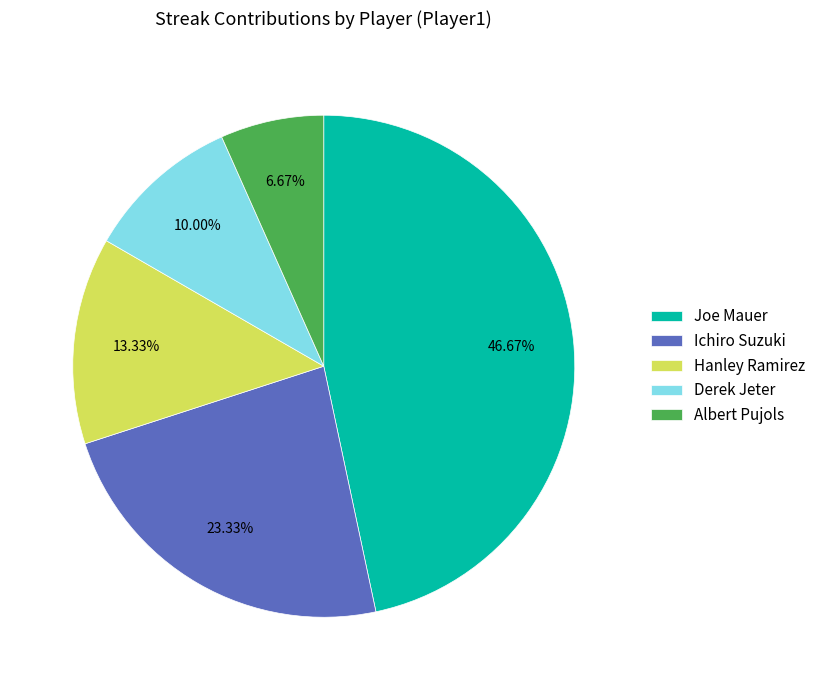

Is it true that Albert Pujols is 1% of the pie?

False